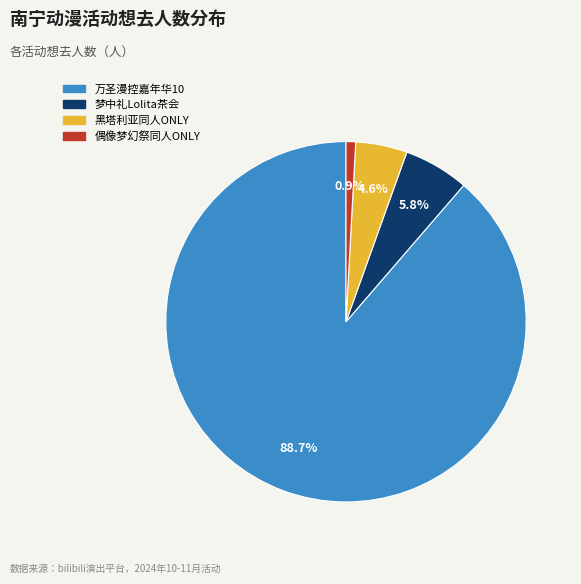

To the nearest percent, what is the difference between the largest and smallest slice percentages?

88%